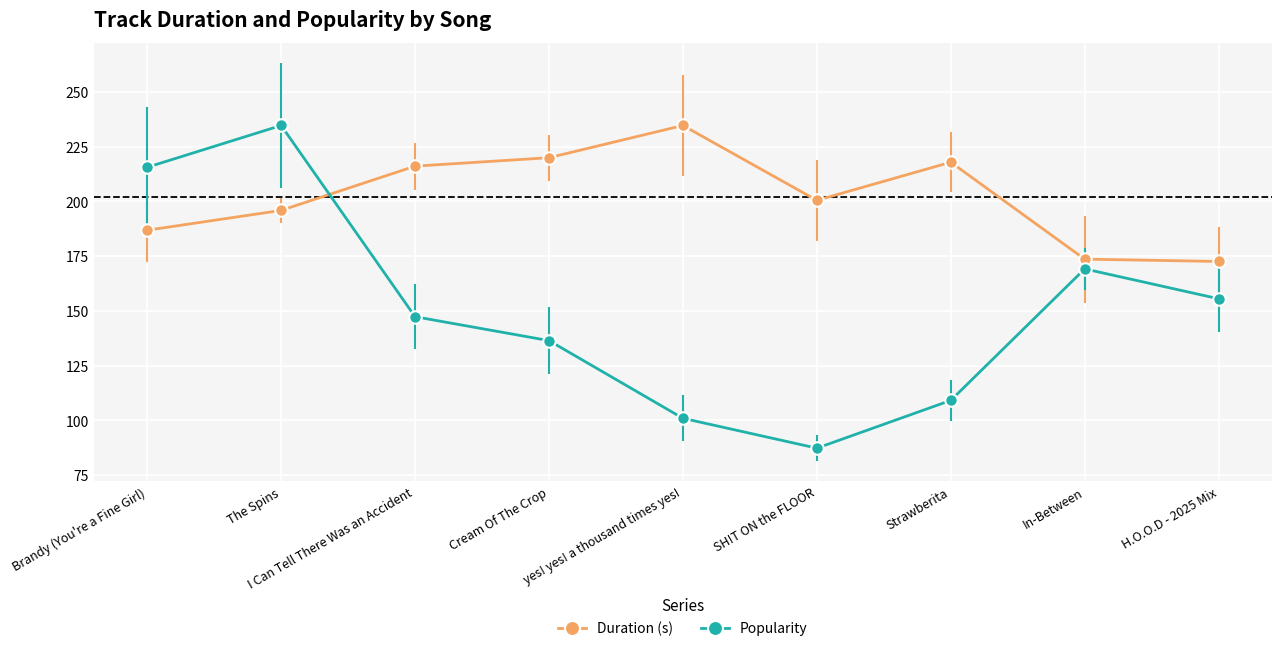

At how many categories does at least one series exceed 156?

9